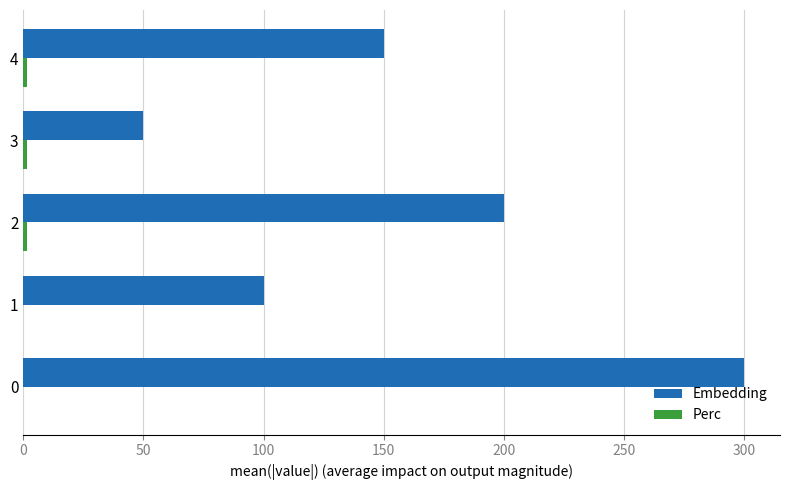

Which series has the widest spread of values?

Embedding